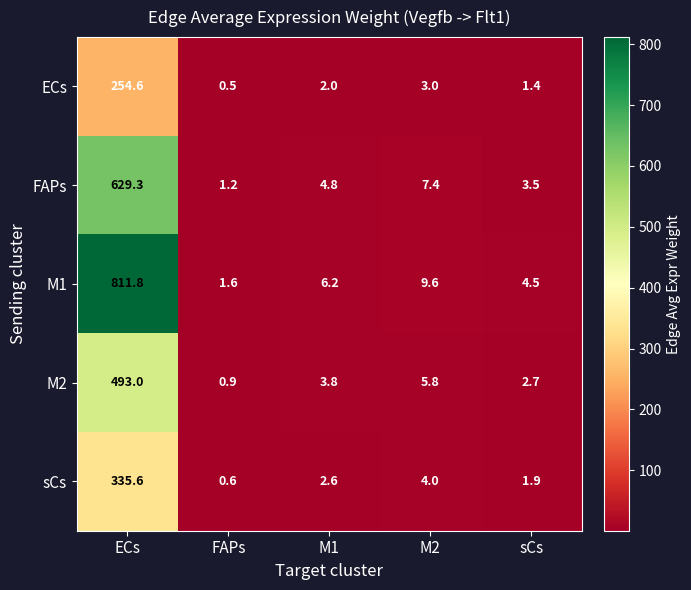

What is the total value across all series at M1?

19.4